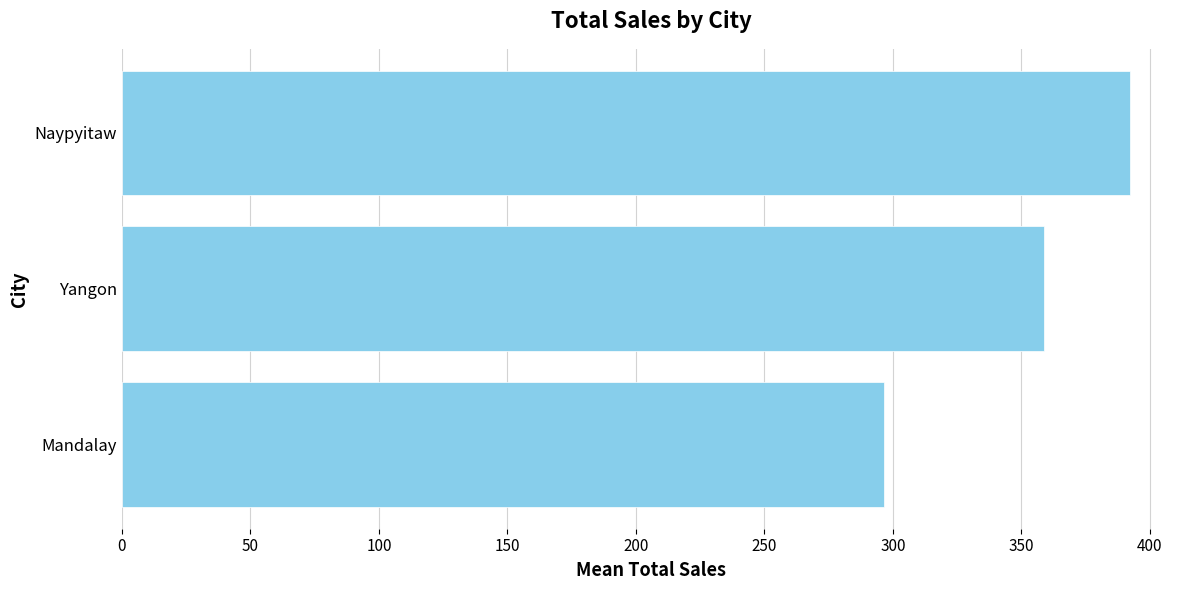

True or false: the data shows 392.2 at Naypyitaw.

True